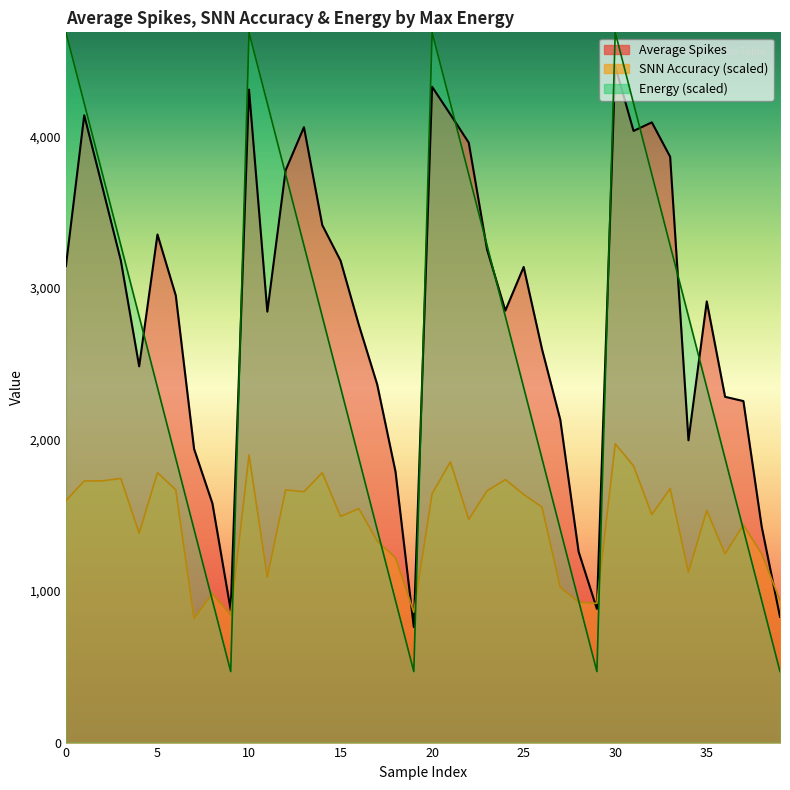

What is the lowest value of the SNN Accuracy series?

817.5